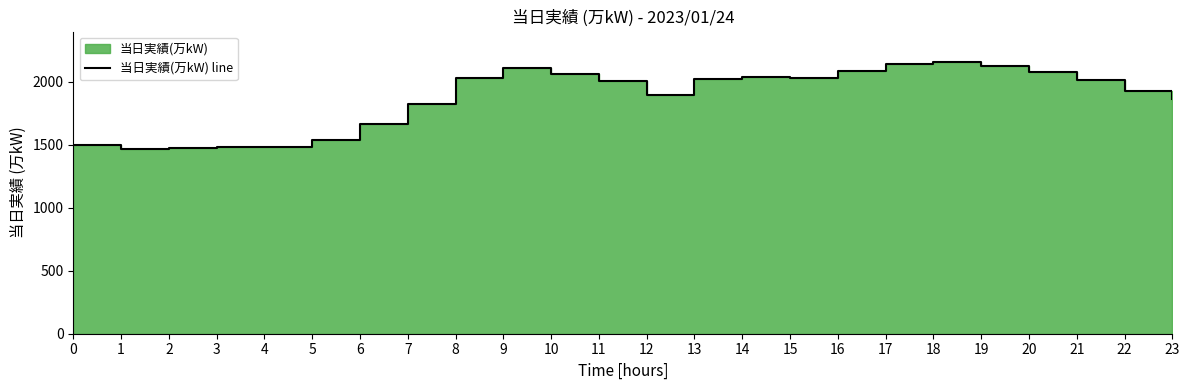

What is the value of the 3rd point from the left?

1472